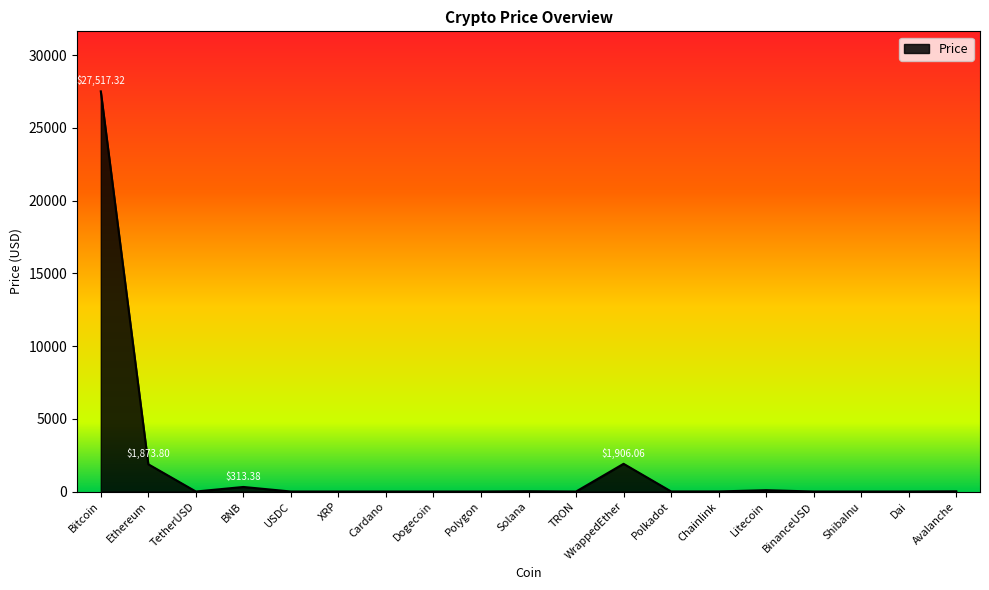

At which label is the value closest to 13758?

WrappedEther